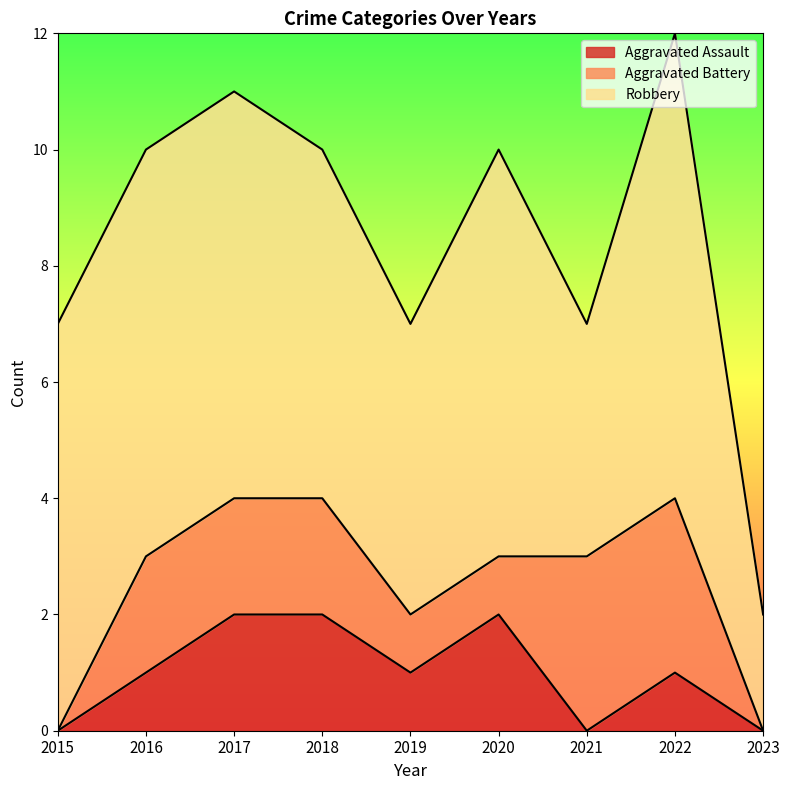

Is it true that Aggravated Battery equals 2 at 2017?

True